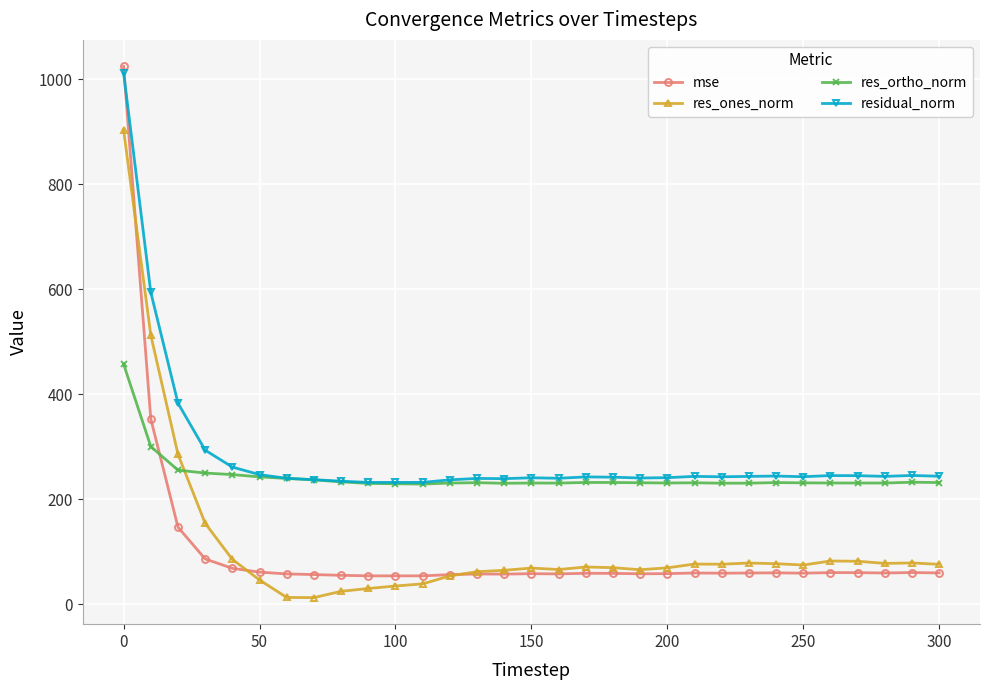

How many data points in res_ortho_norm are above 231?

17